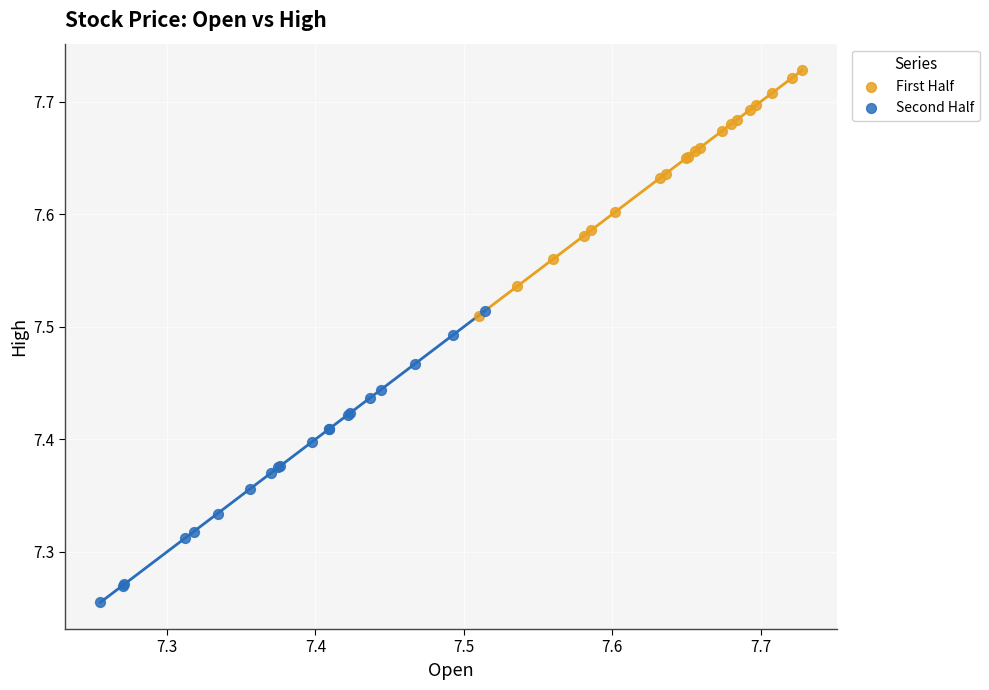

Which series reaches the minimum Y coordinate?

Second Half